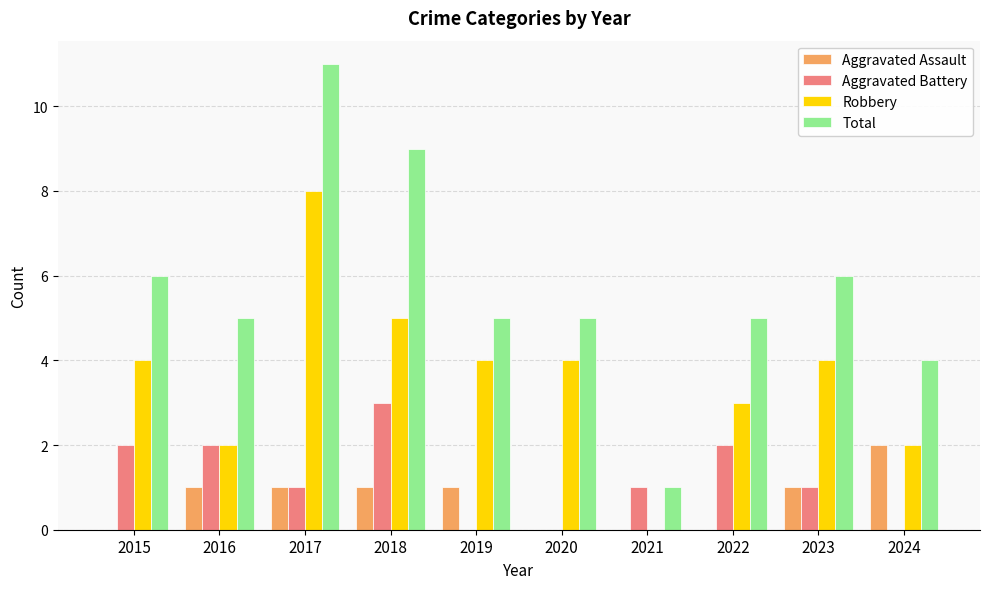

How many distinct data groups are displayed?

4